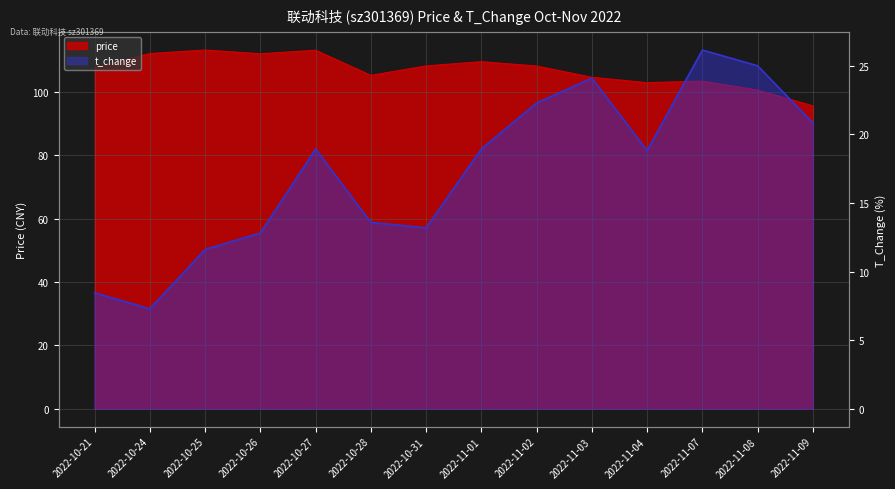

How many data points in price are less than 108?

7